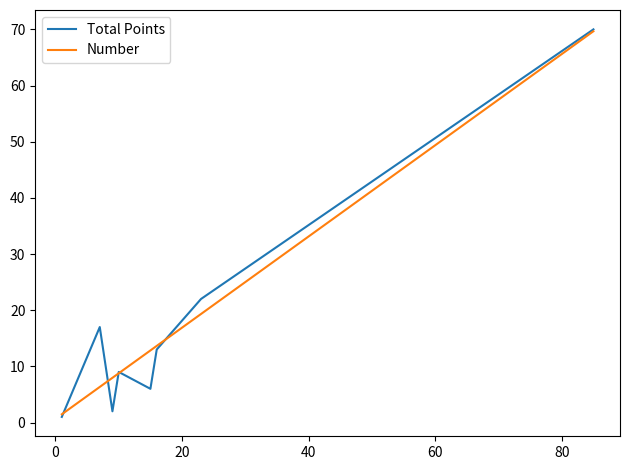

What is the smallest value displayed?

1.0